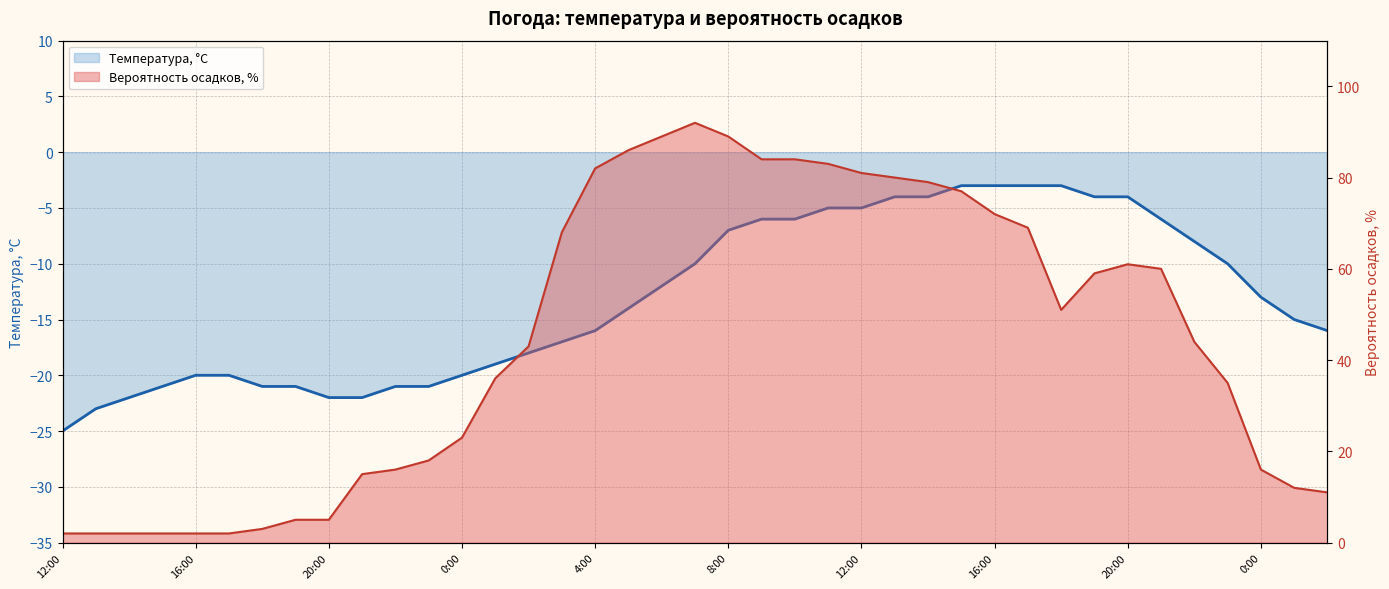

What are all the series names shown in the legend?

Температура, °C, Вероятность осадков, %